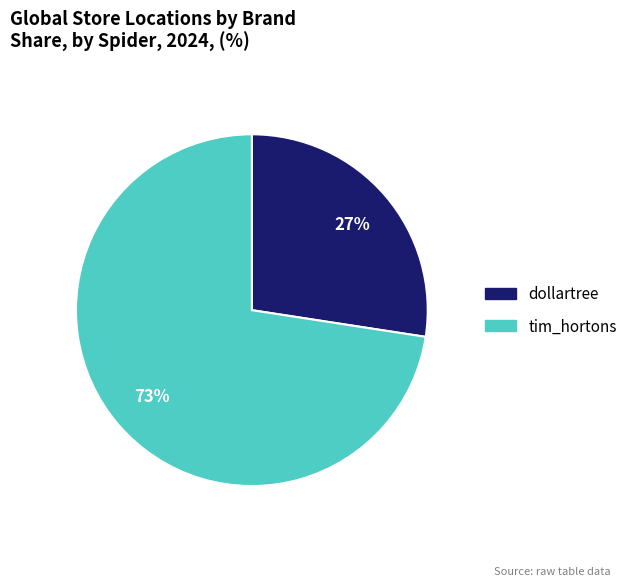

Is there a majority slice in this chart?

Yes